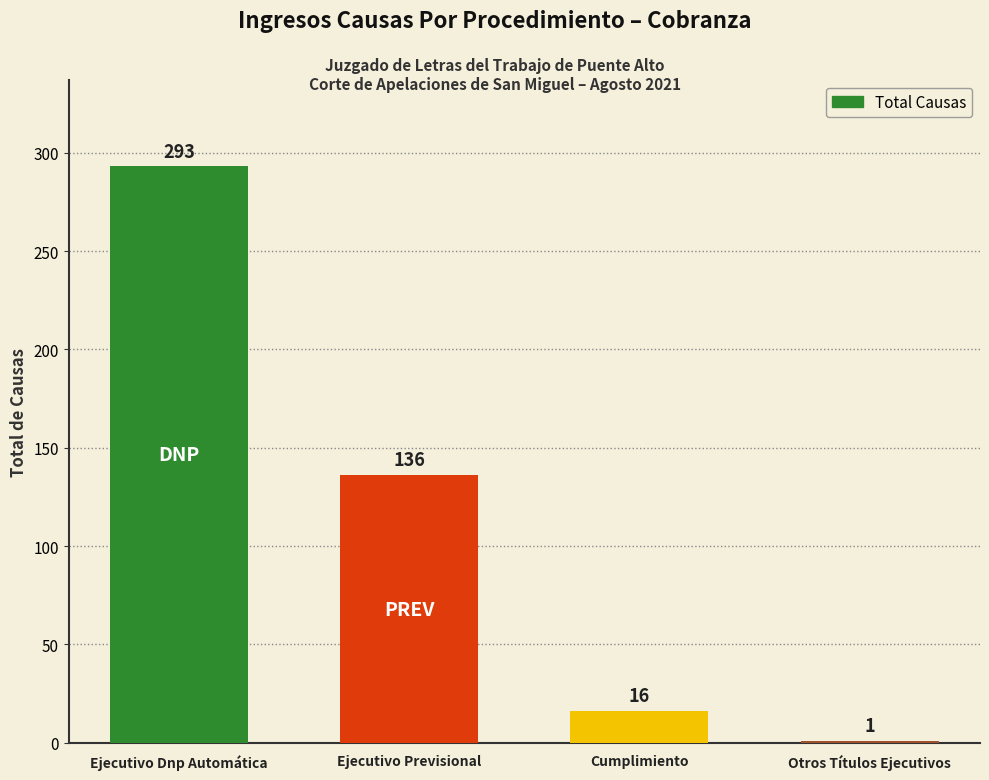

Count the number of categories in the chart.

4